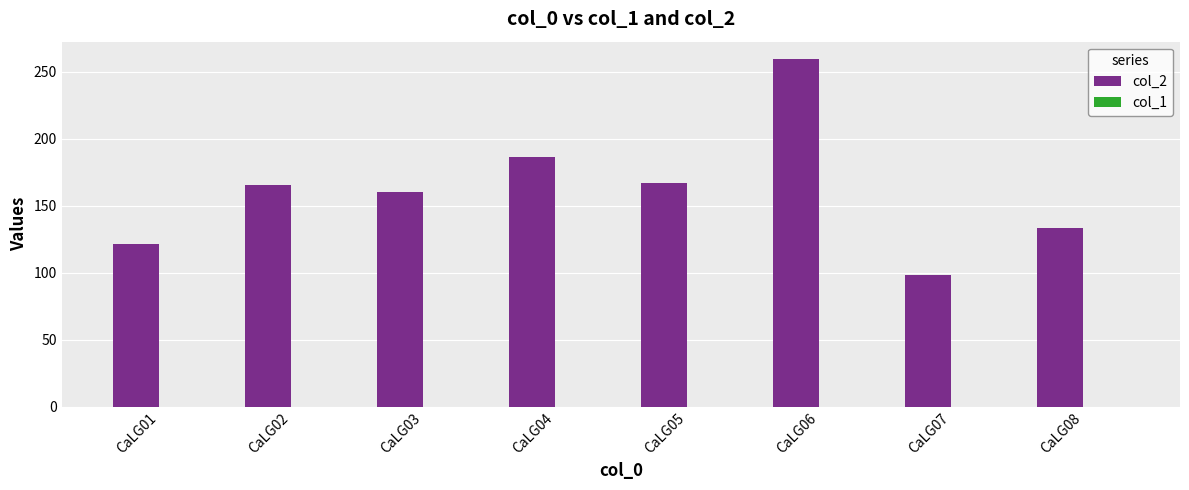

Reading left to right, transcribe all the data shown in this chart.

CaLG01=121.8	CaLG02=165.6	CaLG03=160.1	CaLG04=186.1	CaLG05=167.4	CaLG06=259.5	CaLG07=98.3	CaLG08=133.3